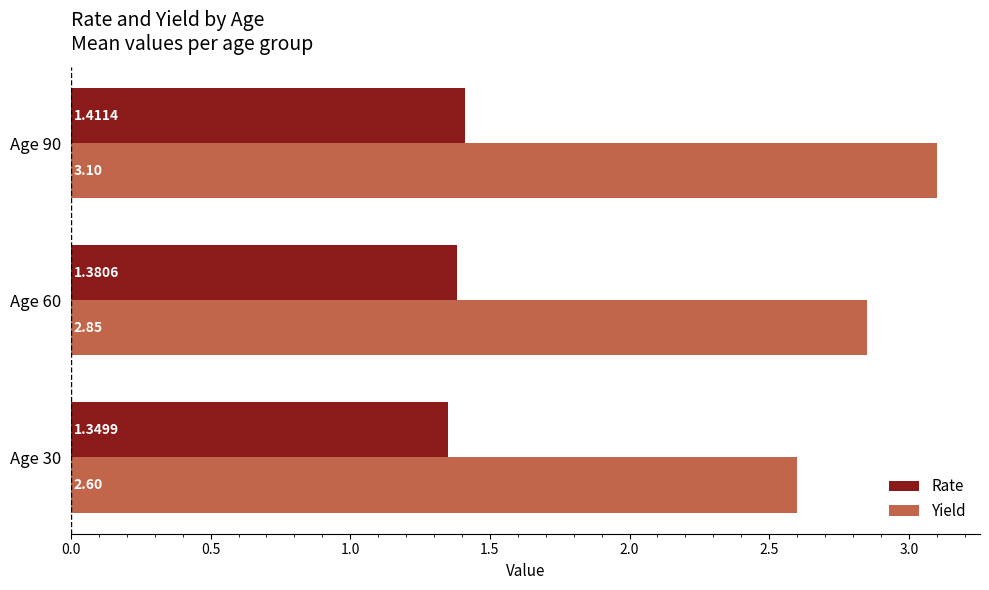

At which category is the sum across all series the highest?

Age 90